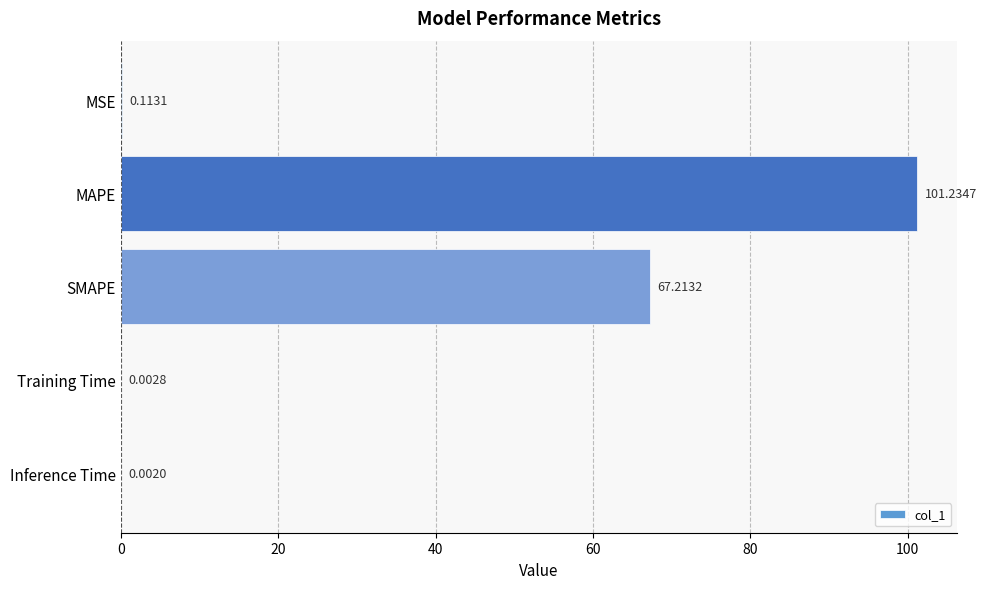

What is the change in value from MSE to SMAPE?

+67.1